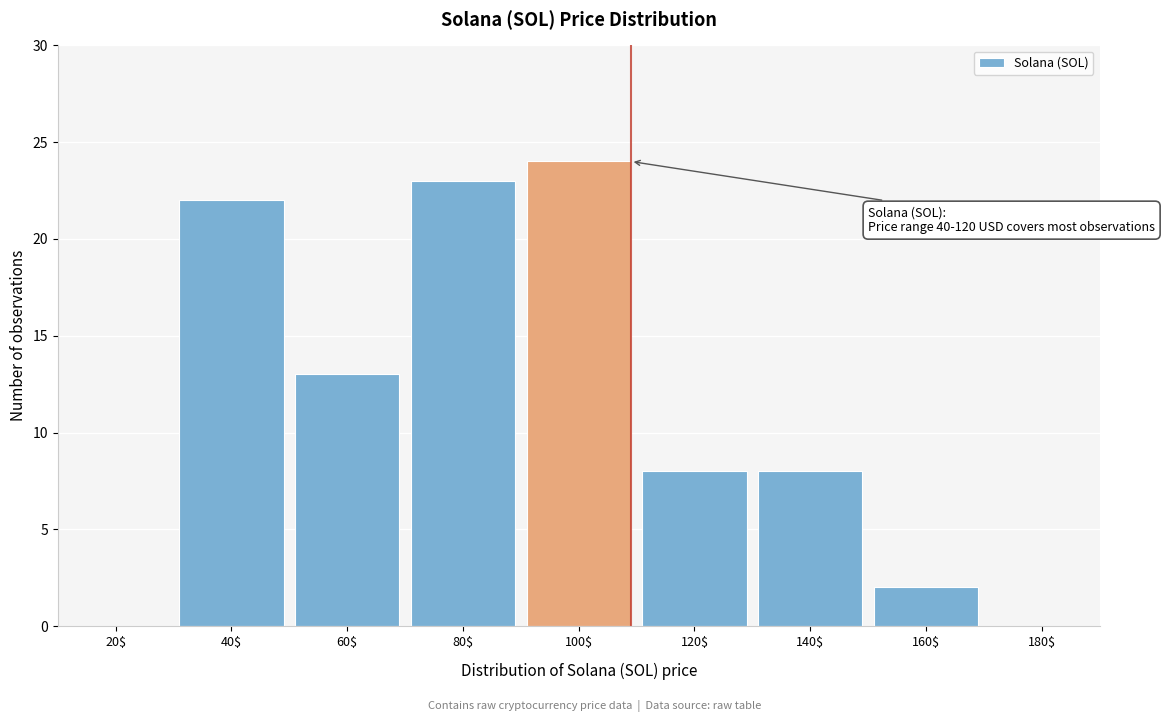

What is the greatest value displayed?

24